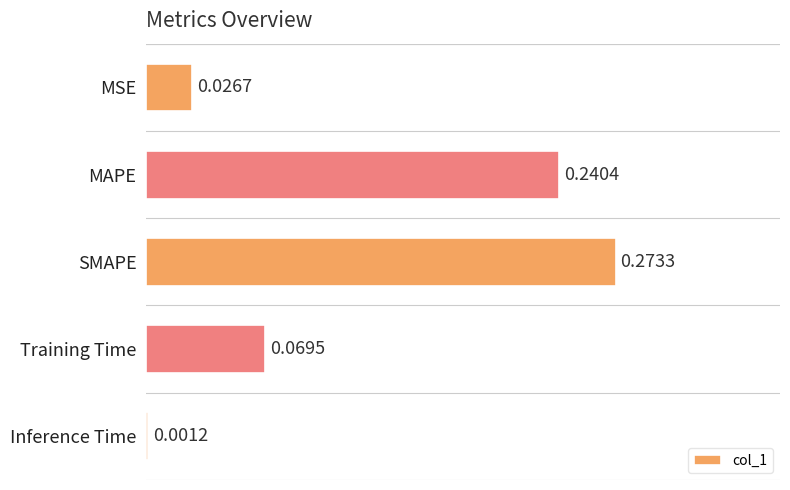

Where is the data nearest to the value 0?

Inference Time